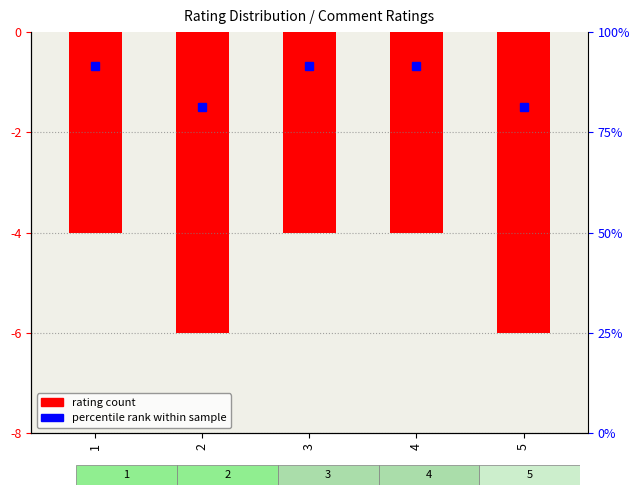

Reading right to left, list all the values displayed in this chart.

-6	-4	-4	-6	-4